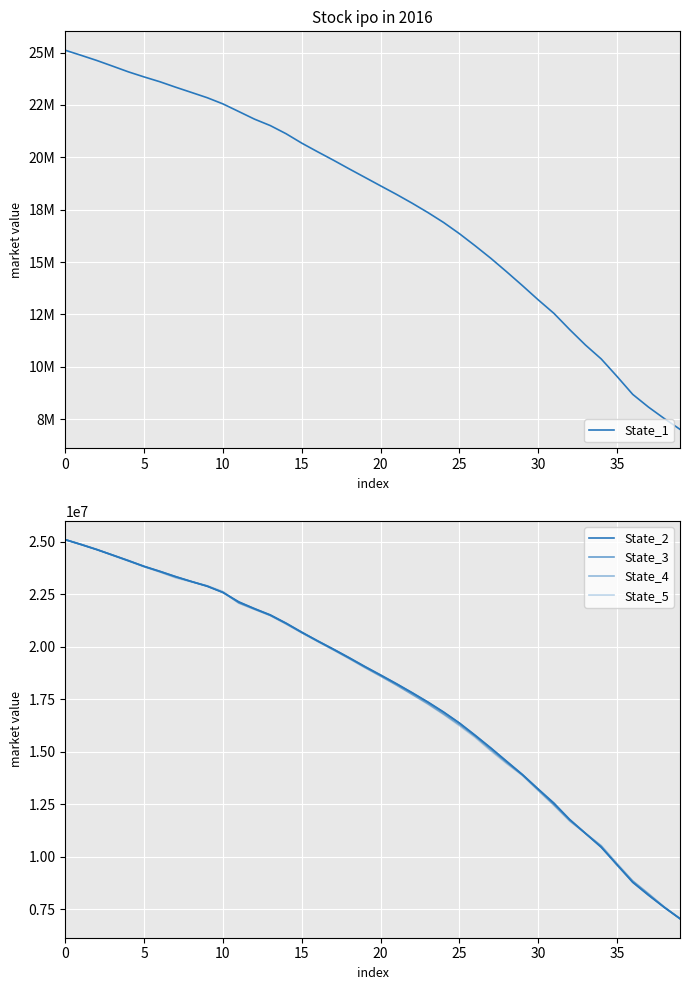

How many times do State_1 and State_5 cross each other?

7